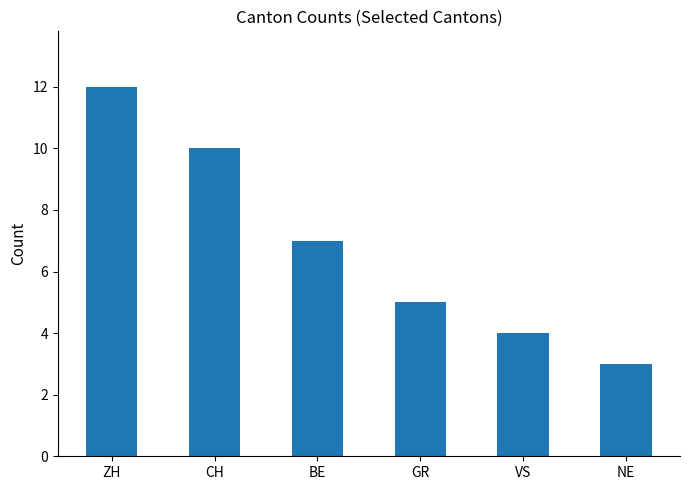

What is the value of the 3rd bar from the left?

7